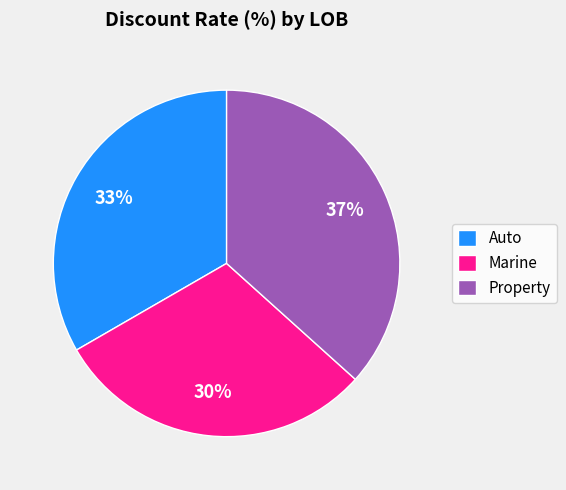

What is the largest slice in the pie chart?

Property